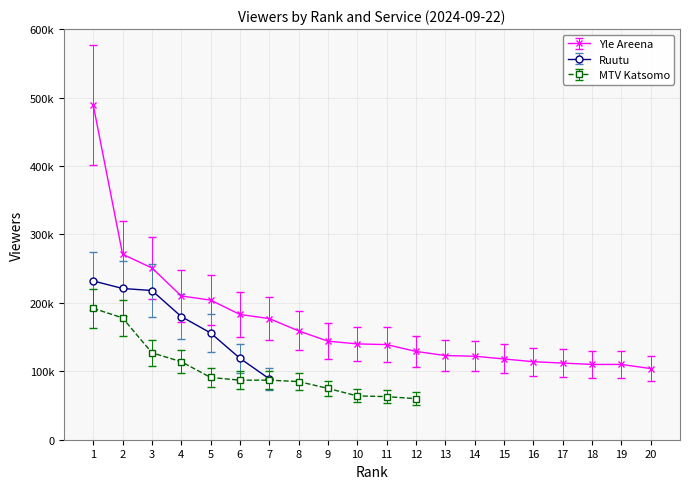

How many values in Ruutu are above zero?

7